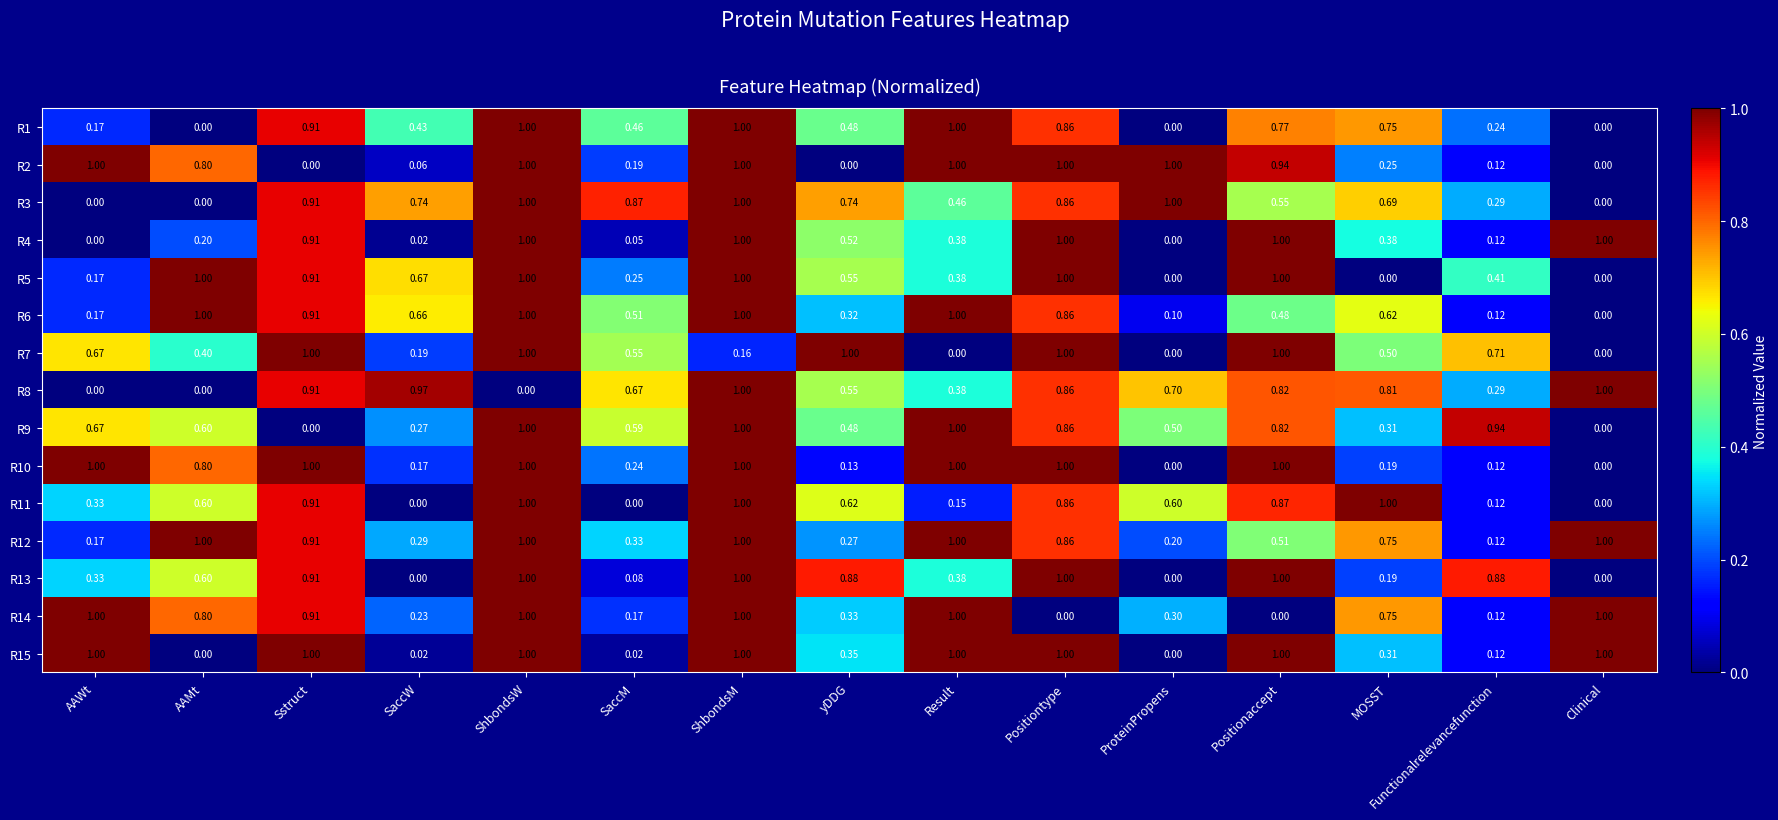

Is the value of R14 at SaccW greater than the value of R11 at ProteinPropens?

No